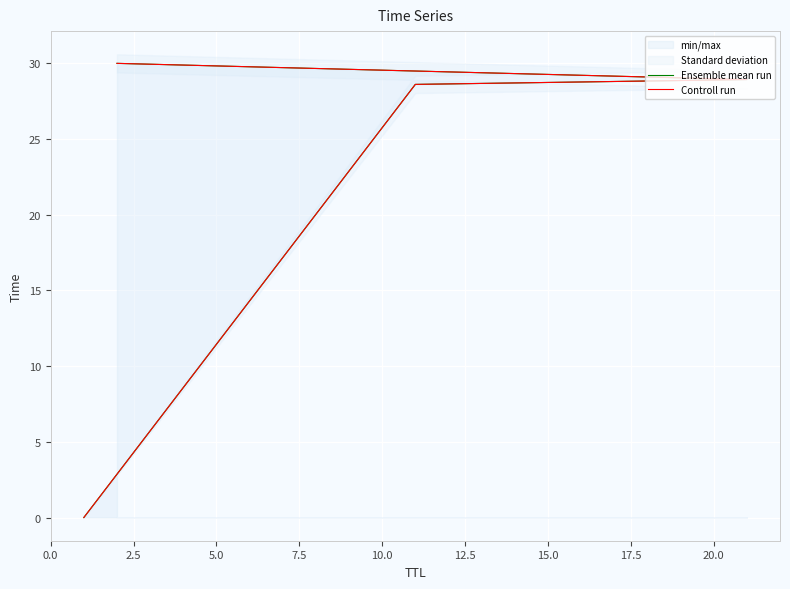

At how many categories does at least one series exceed 23?

3